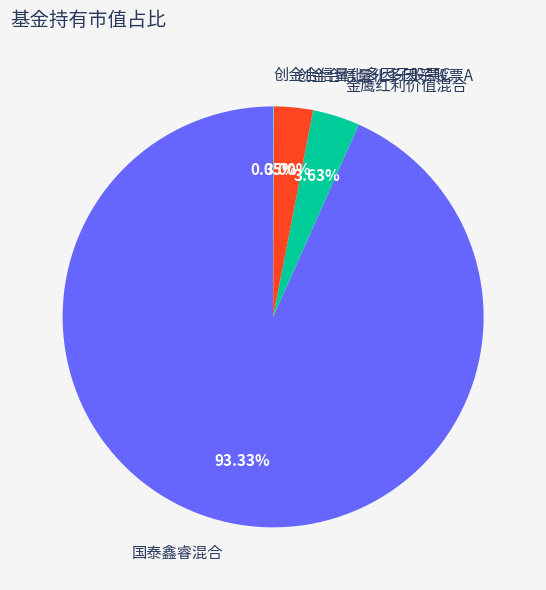

Which category has the biggest portion of the pie?

国泰鑫睿混合